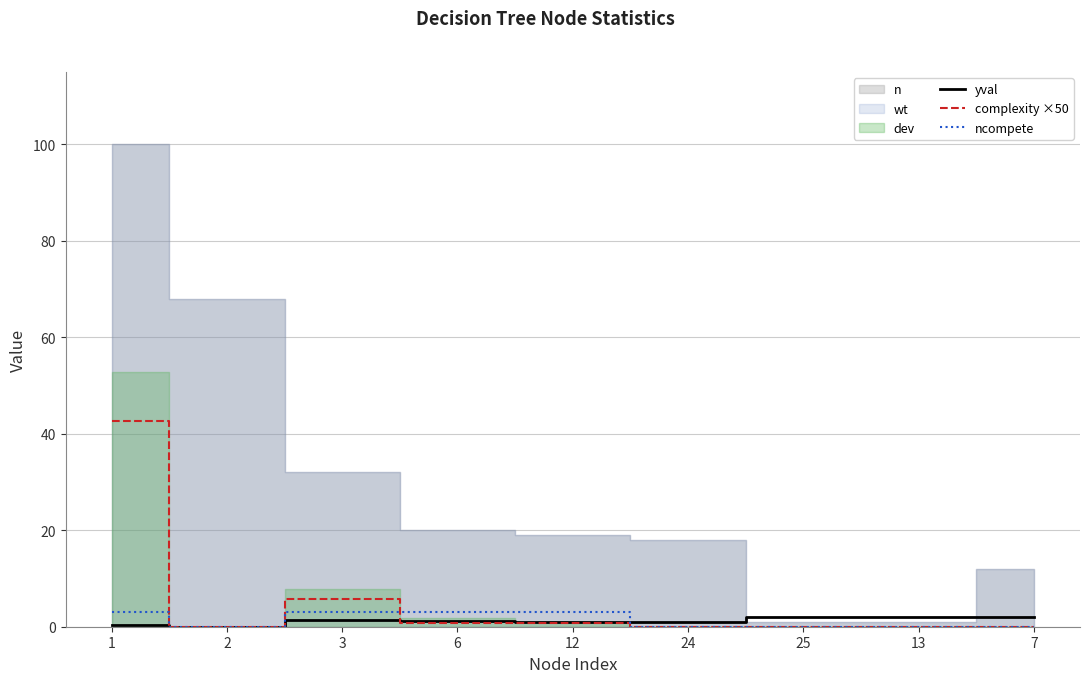

Is it true that complexity ×50 equals 0.0 at 7?

True